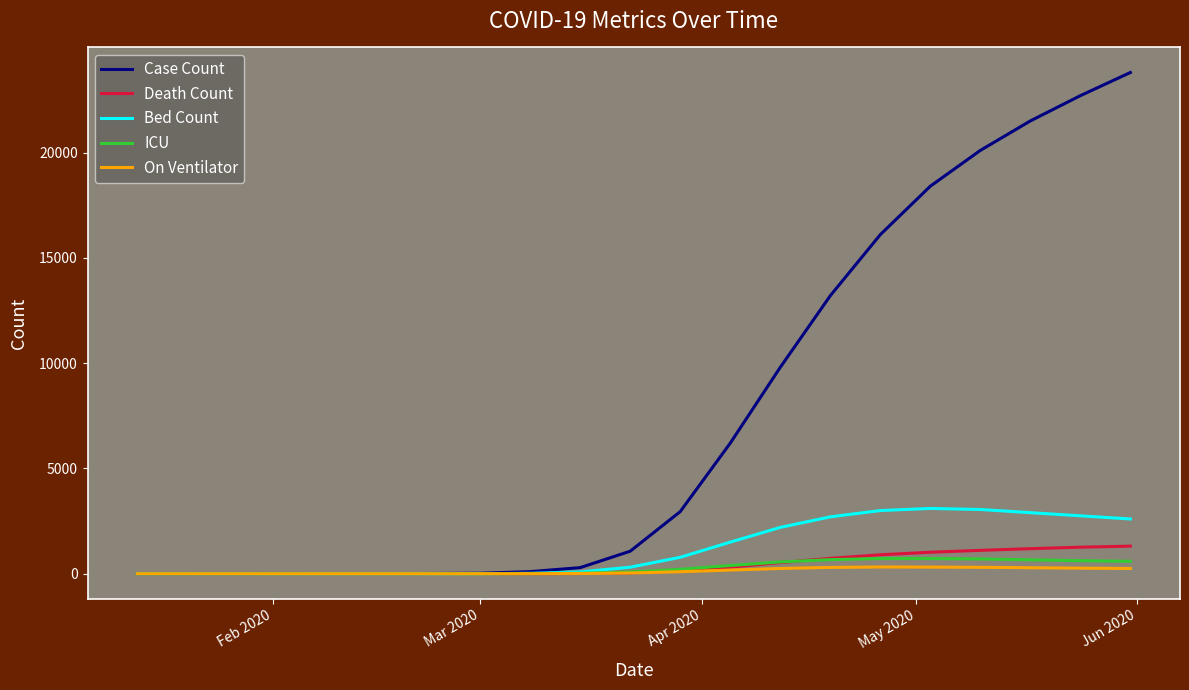

What is the greatest value displayed?

23800